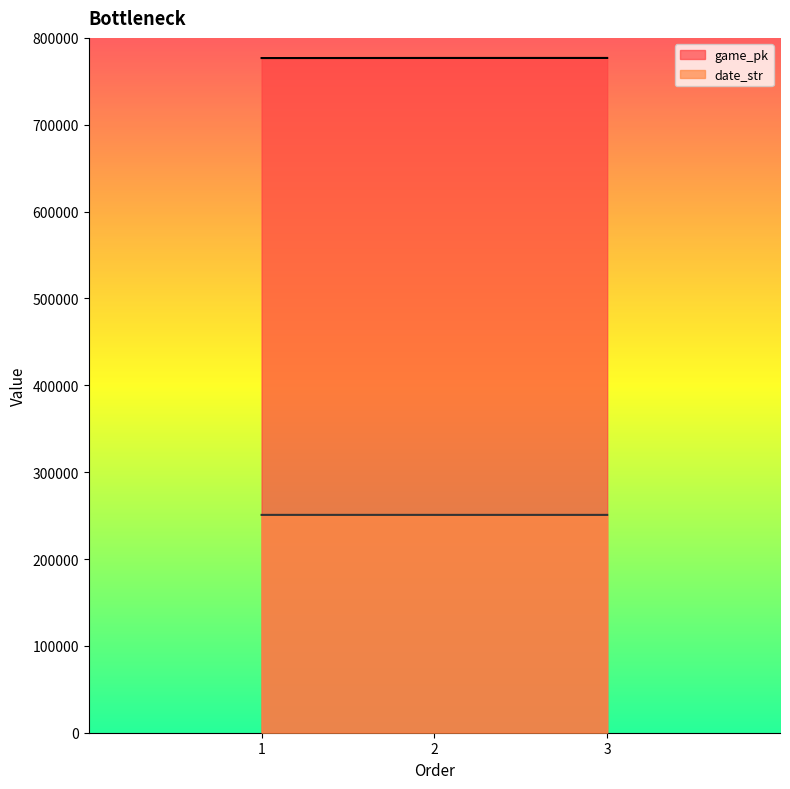

What is the value of the game_pk point at the 3rd from the left?

776904